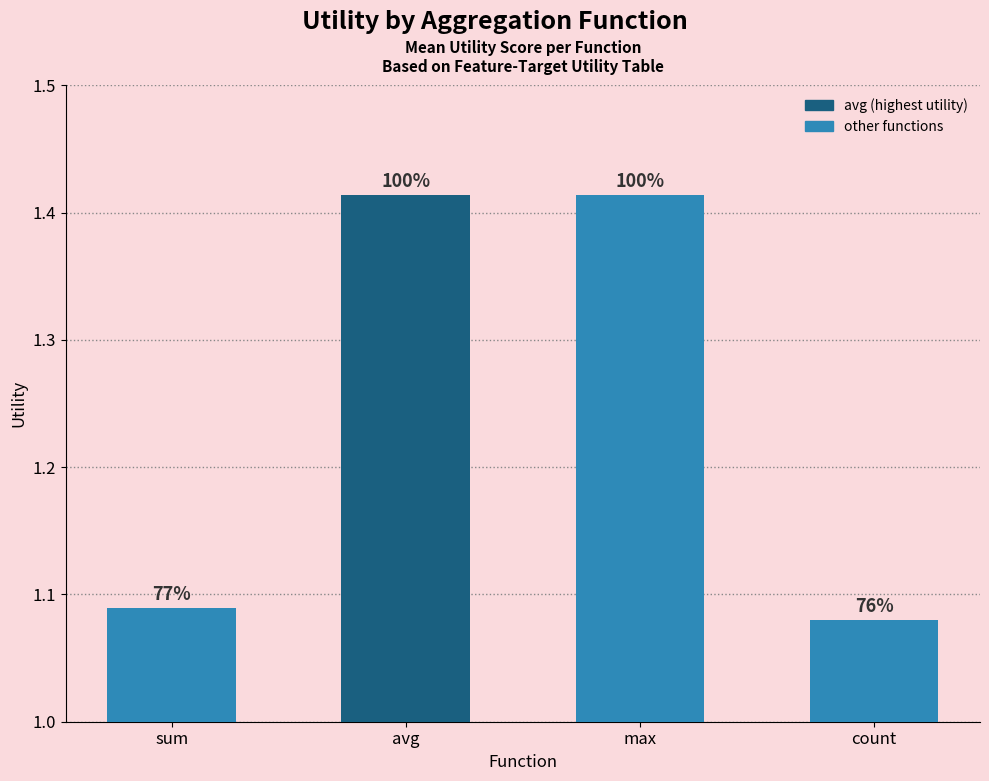

What is the value of the 3rd bar from the left?

1.4